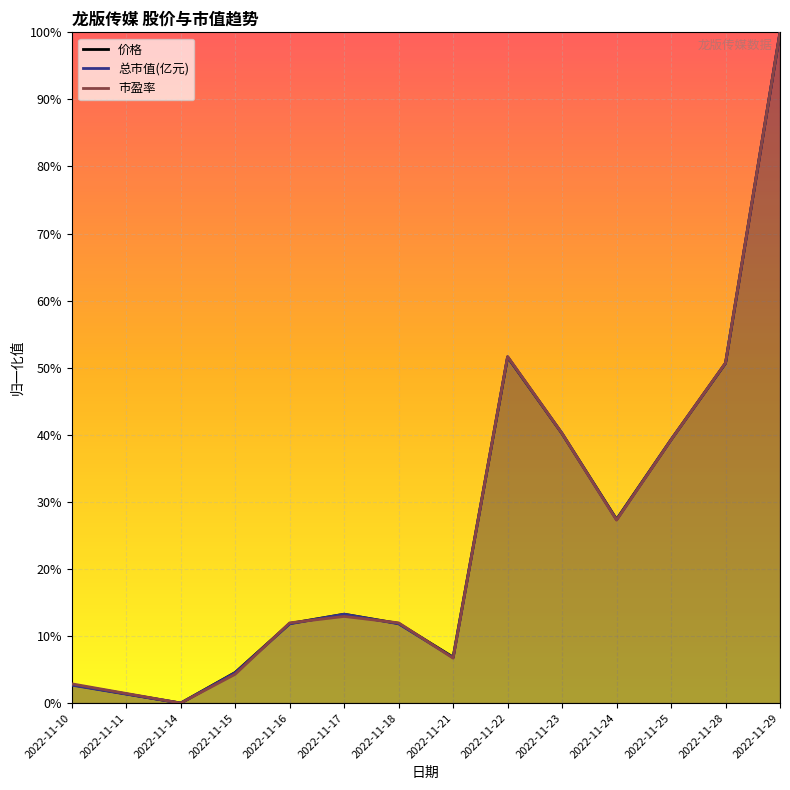

The 总市值(亿元) series shows 1.8 at 2022-11-29. True or false?

False